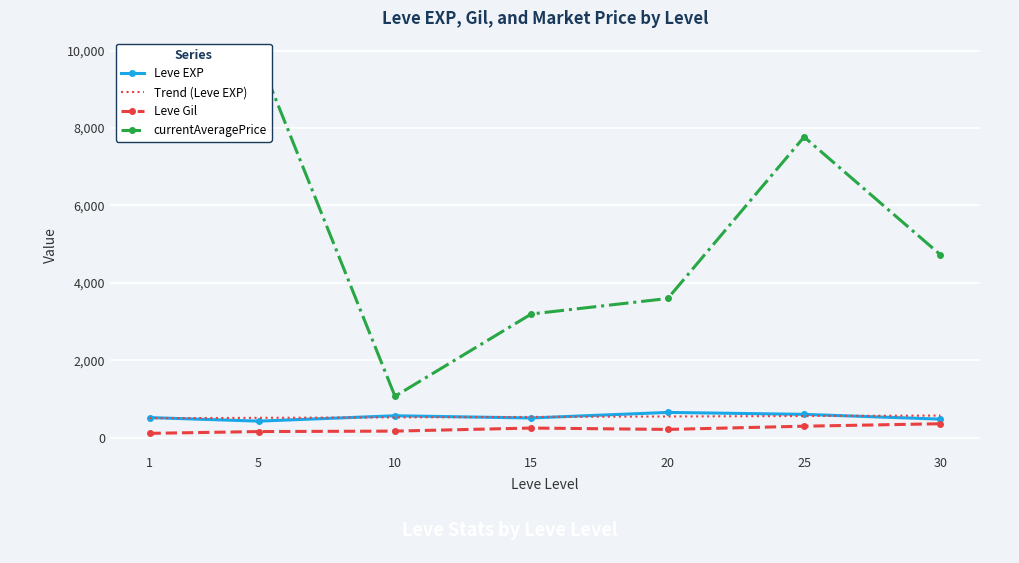

The Leve EXP series shows 308.1 at 20. True or false?

False